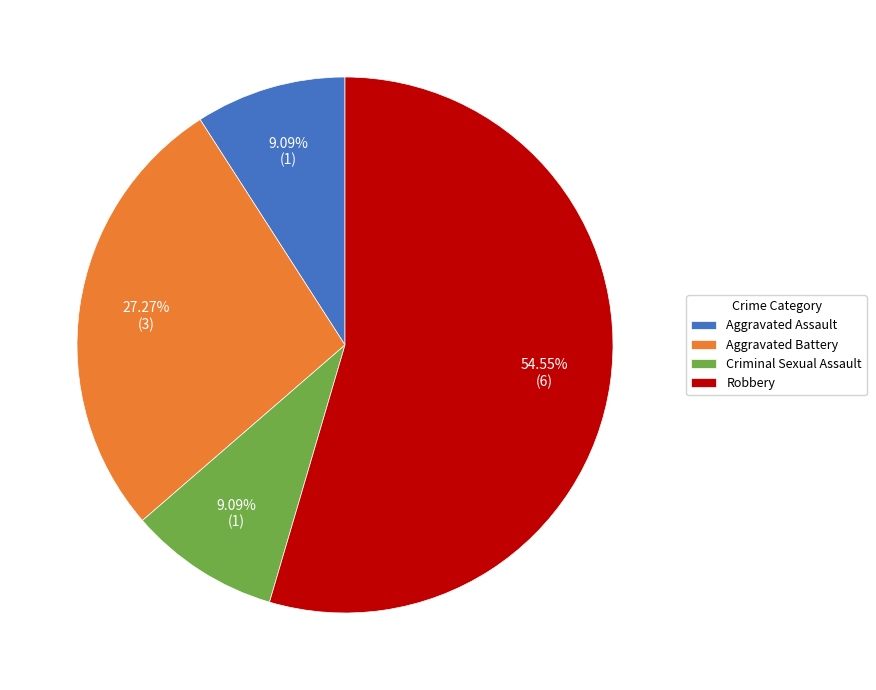

To the nearest percent, what is the average slice percentage?

25%